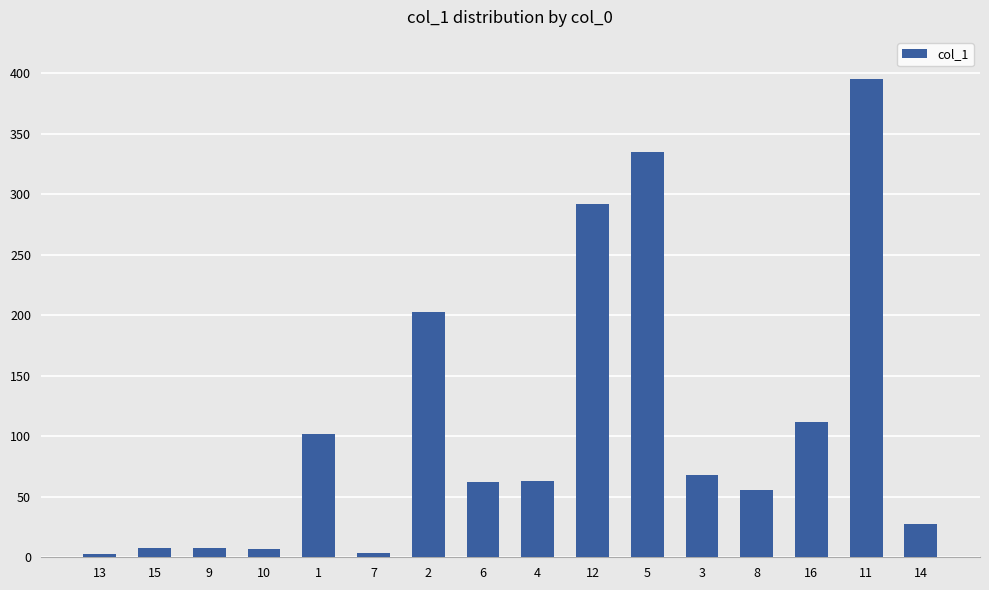

How many bars are there in total?

16